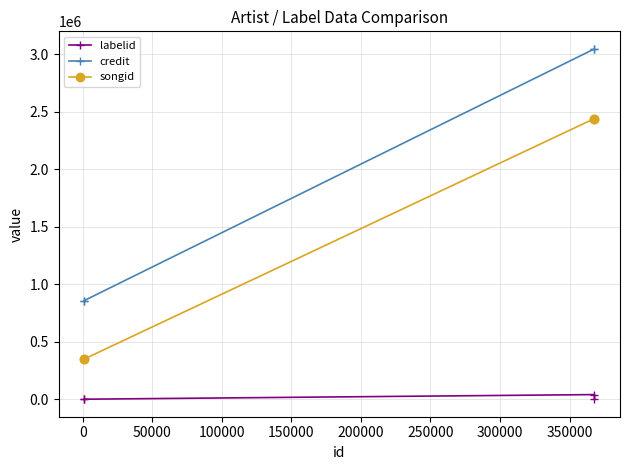

True or false: labelid has more than 1 interior local peaks.

False